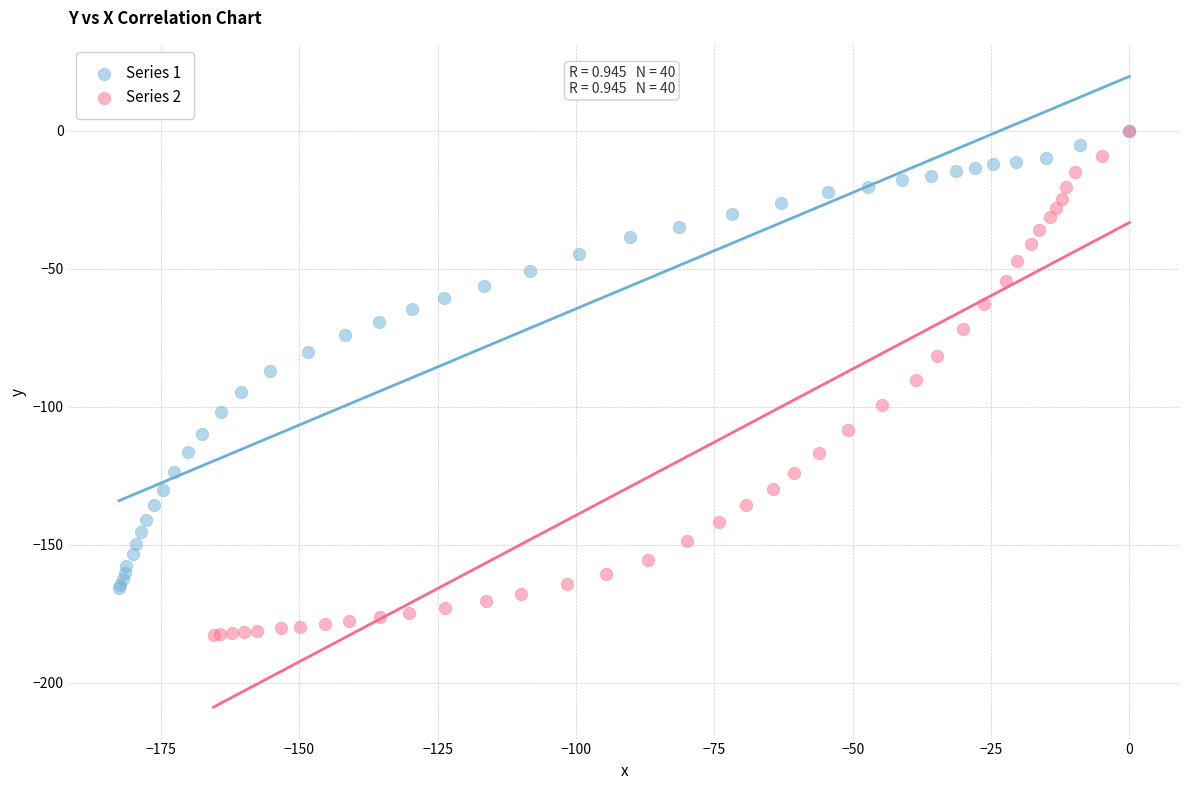

Which series contains the lowest Y value?

Series 2